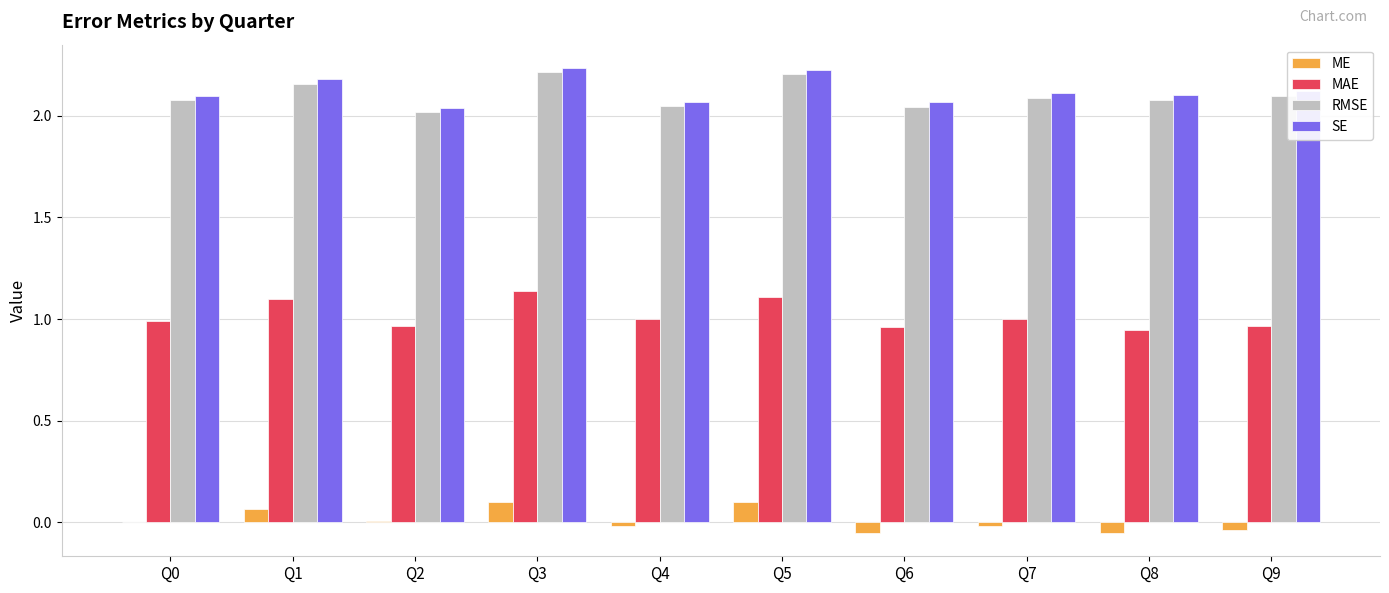

The RMSE series shows 0.9 at Q4. True or false?

False